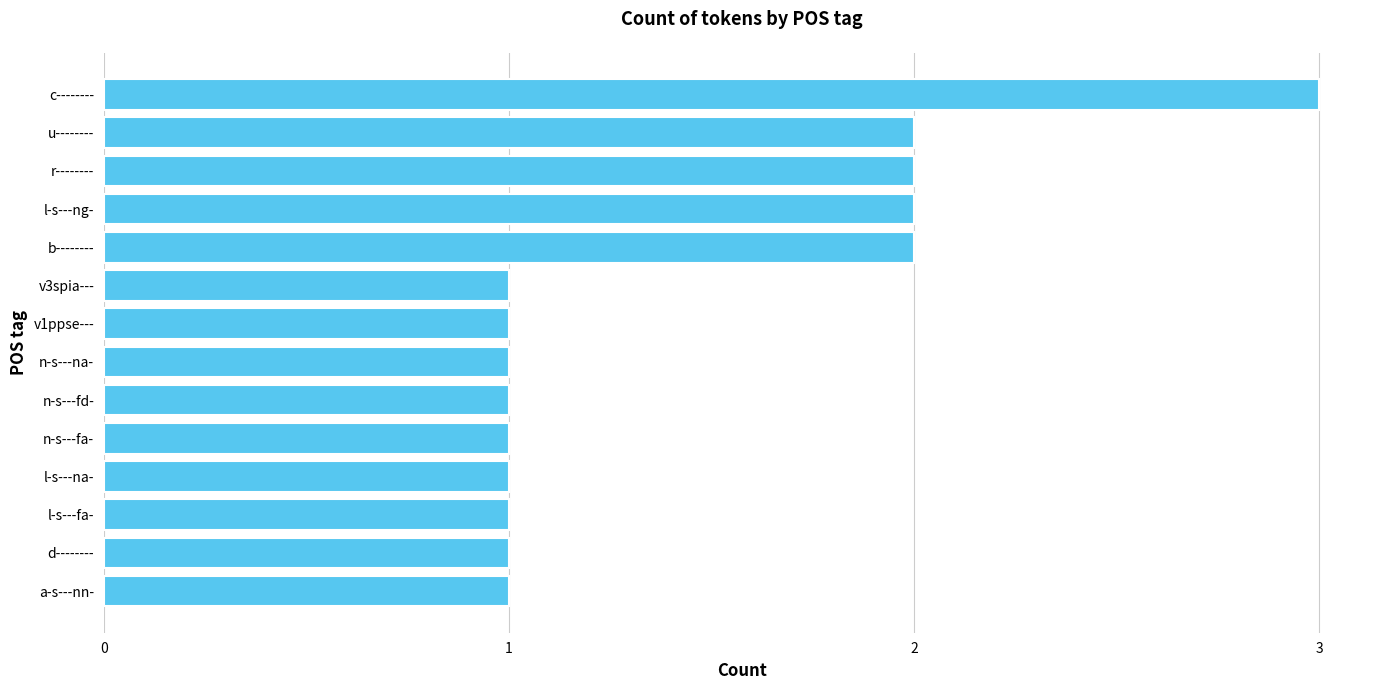

What is the ratio of the value at v1ppse--- to the value at l-s---ng-?

0.5